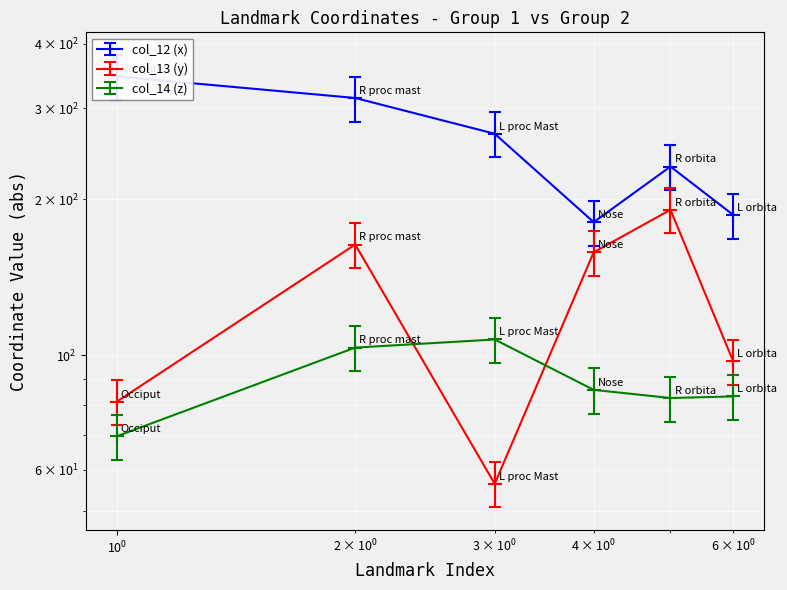

What is the average value of the col_14 (z) series?

88.6